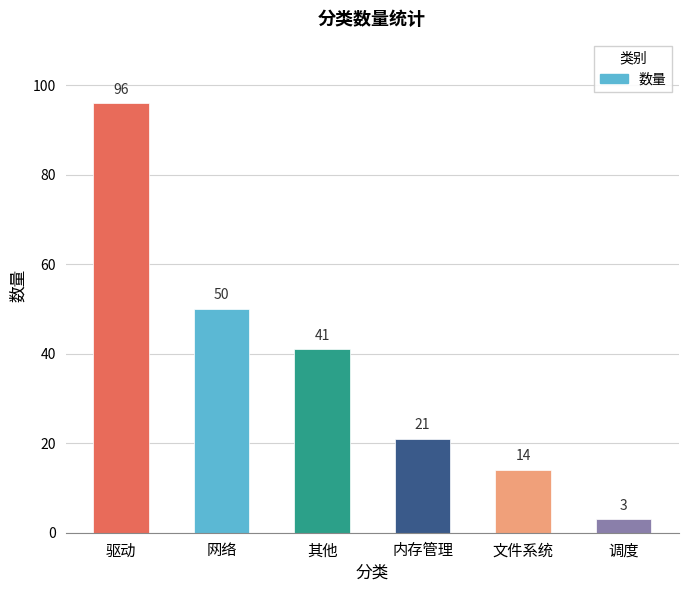

What is the greatest value displayed?

96